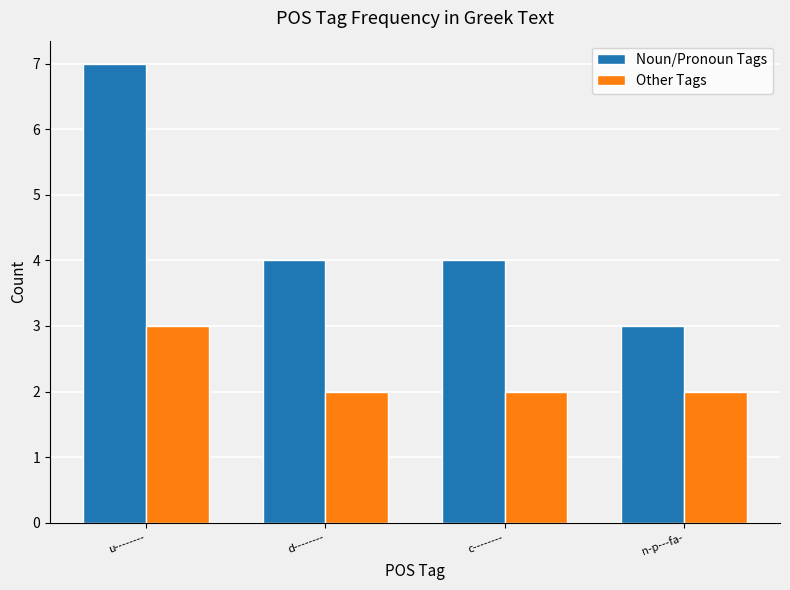

Which series has the widest spread of values?

Noun/Pronoun Tags